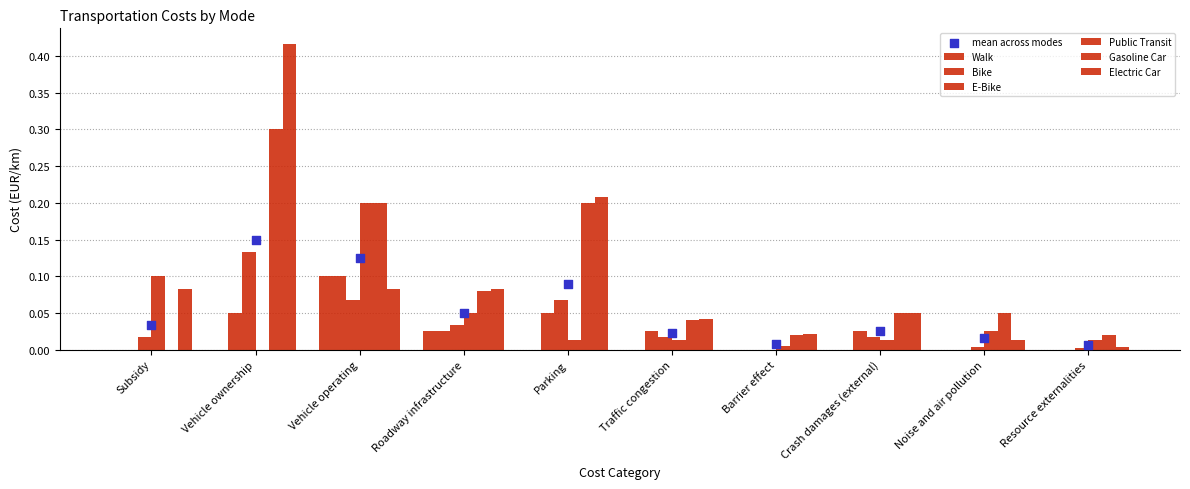

Which series contains the lowest Y value?

Walk